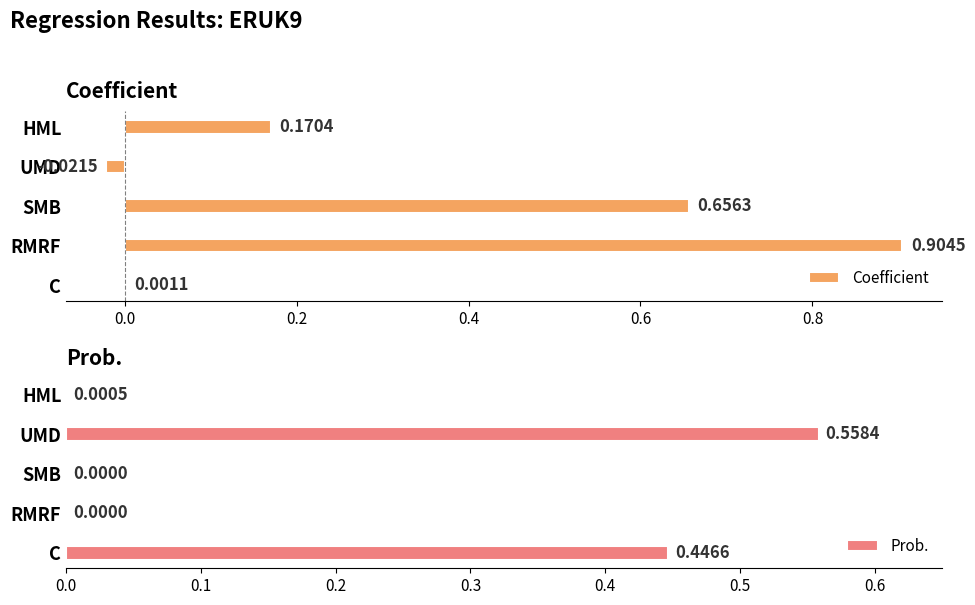

What is the sum of the Coefficient values at C and RMRF?

0.9